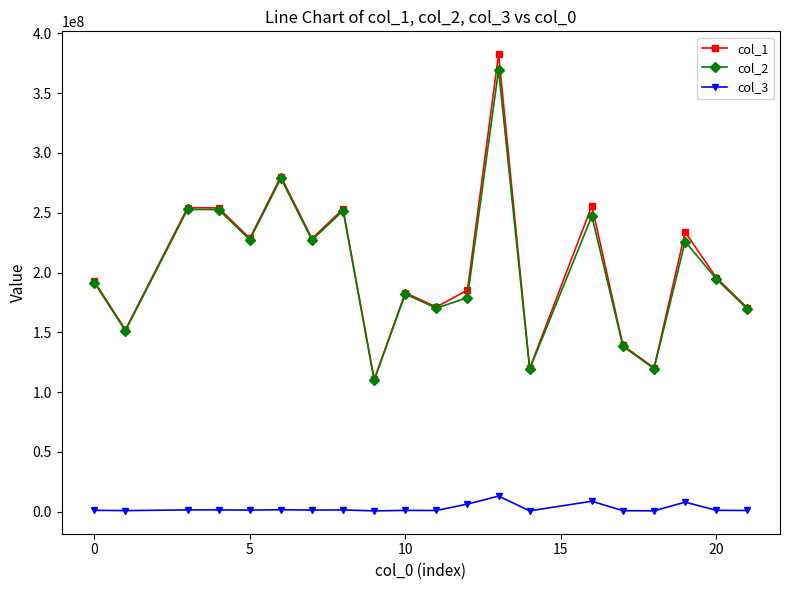

Which series has the largest range (max minus min)?

col_1